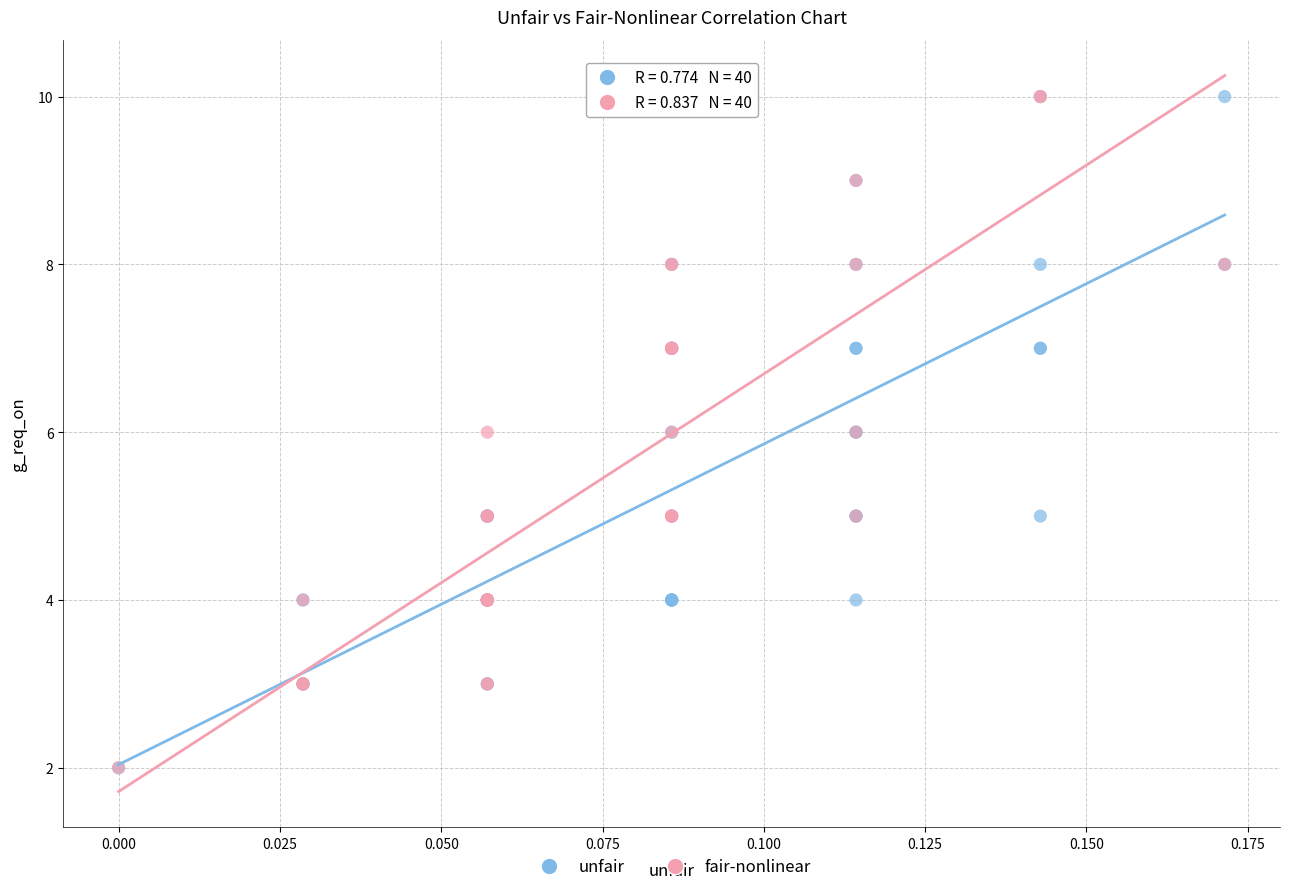

What are all the series names shown in the legend?

unfair, fair-nonlinear